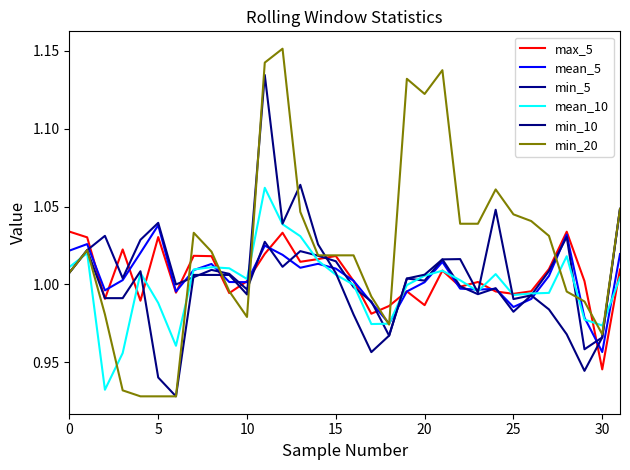

At how many categories does at least one series exceed 1?

28